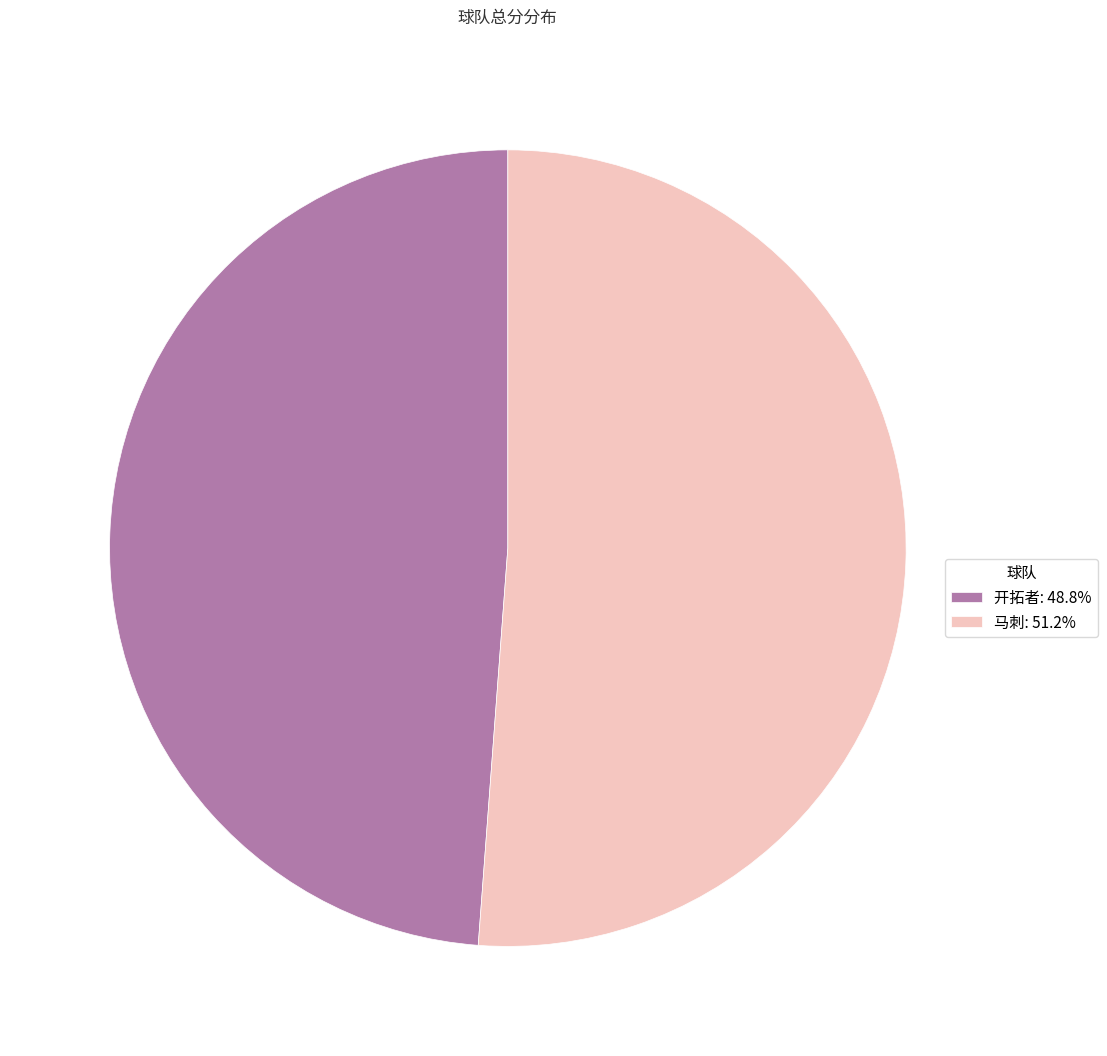

Is 开拓者: 48.8% the majority of the pie?

No